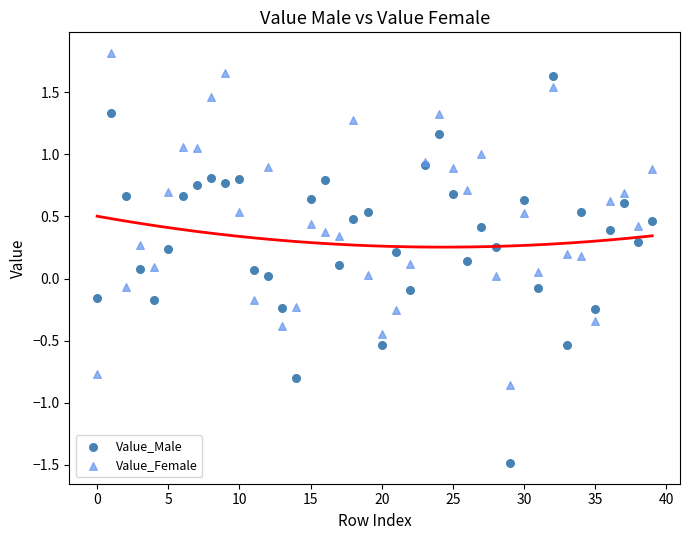

Which series has the widest spread of Y values?

Value_Male